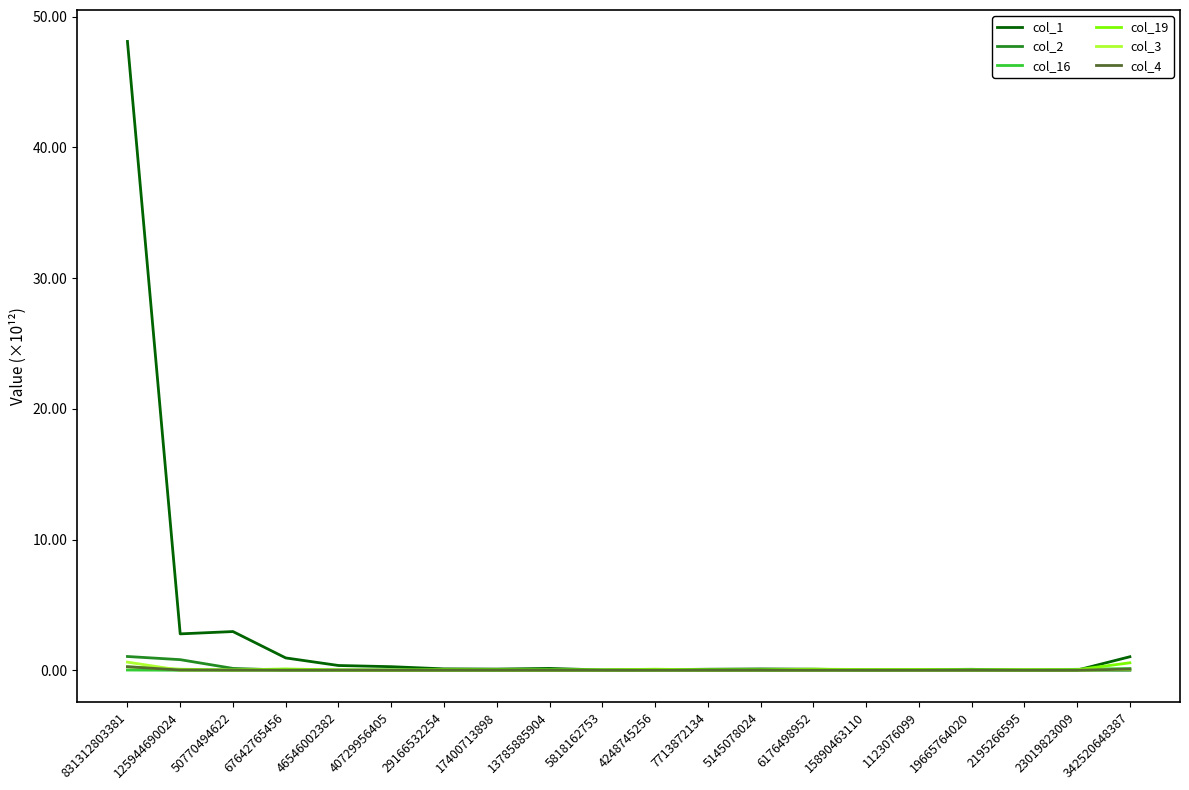

Is it true that col_4 equals 0.0 at 67642765456?

True